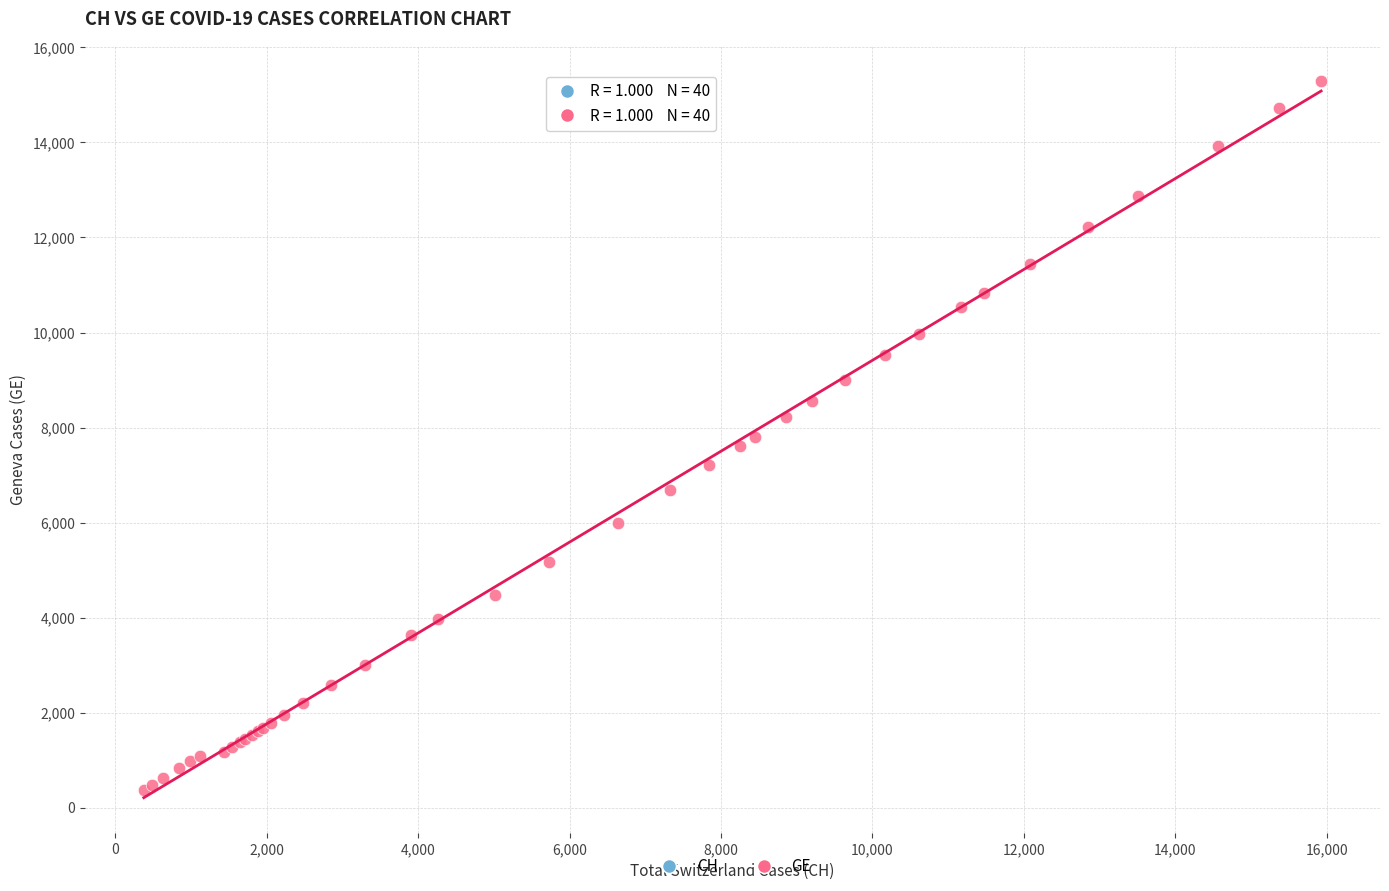

Which series reaches the maximum Y coordinate?

GE